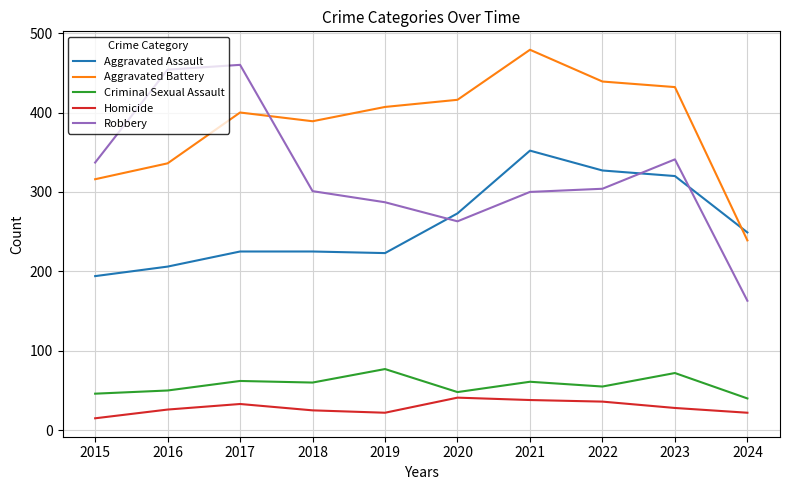

Which series has the largest total across all categories?

Aggravated Battery